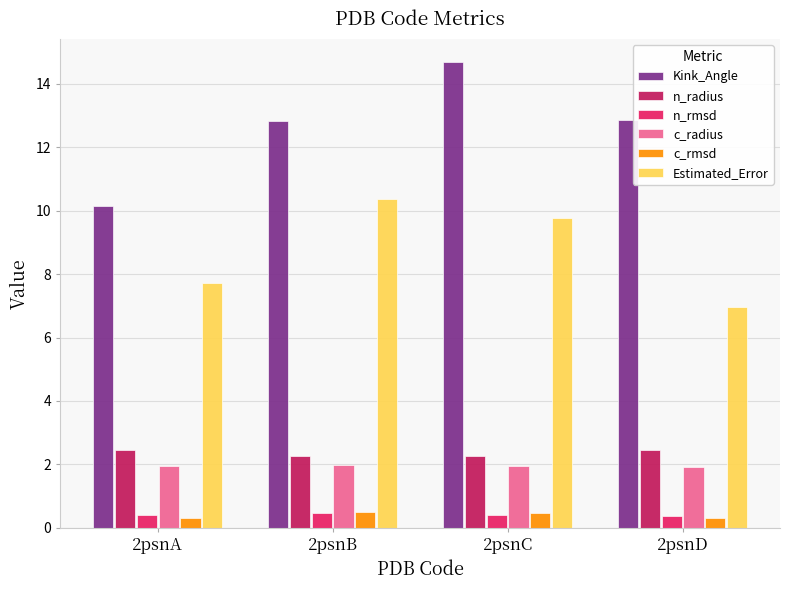

What is the maximum value shown in the chart?

14.7